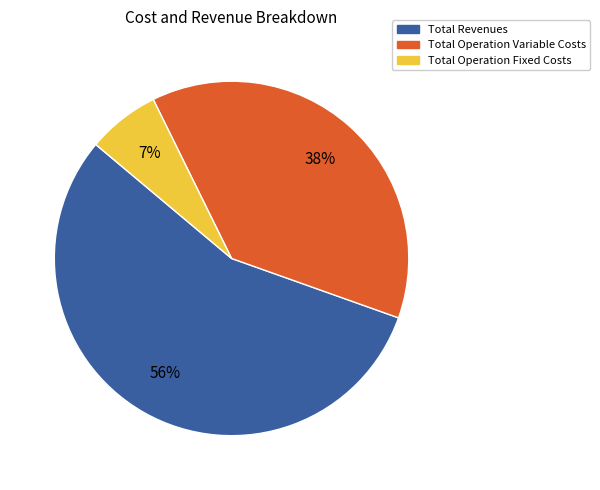

Rank the categories by value from highest to lowest.

Total Revenues, Total Operation Variable Costs, Total Operation Fixed Costs